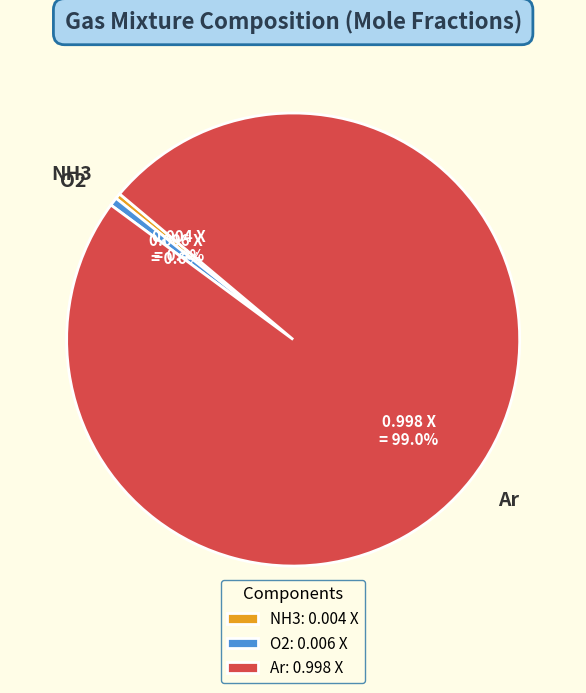

To the nearest percent, what percentage of the pie is O2?

1%